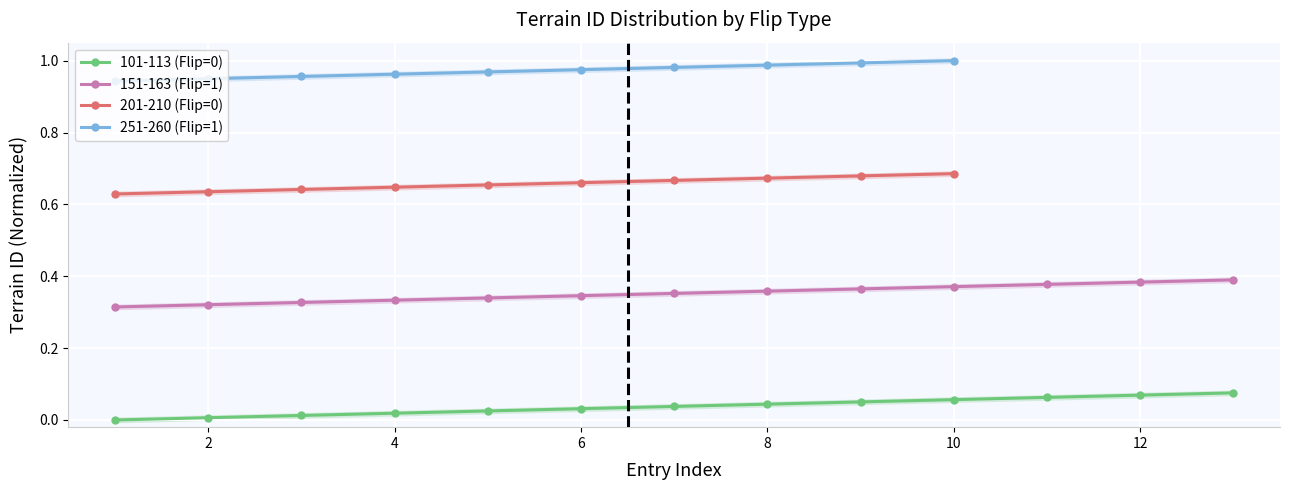

What is the sum of all Flip=0 (Low Valley) values?

0.5